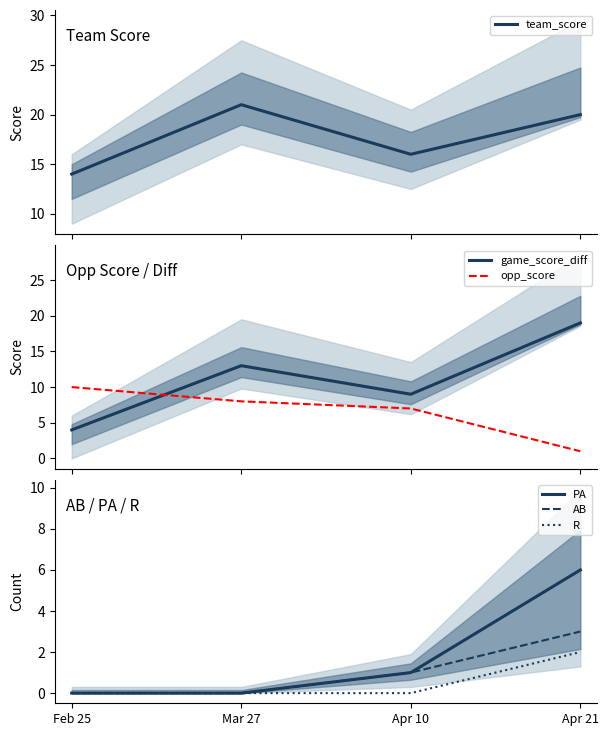

Reading left to right, list all the values displayed in this chart.

team_score: Feb 25=14	Mar 27=21	Apr 10=16	Apr 21=20
game_score_diff: Feb 25=4	Mar 27=13	Apr 10=9	Apr 21=19
opp_score: Feb 25=10	Mar 27=8	Apr 10=7	Apr 21=1
PA: Feb 25=0	Mar 27=0	Apr 10=1	Apr 21=6
AB: Feb 25=0	Mar 27=0	Apr 10=1	Apr 21=3
R: Feb 25=0	Mar 27=0	Apr 10=0	Apr 21=2